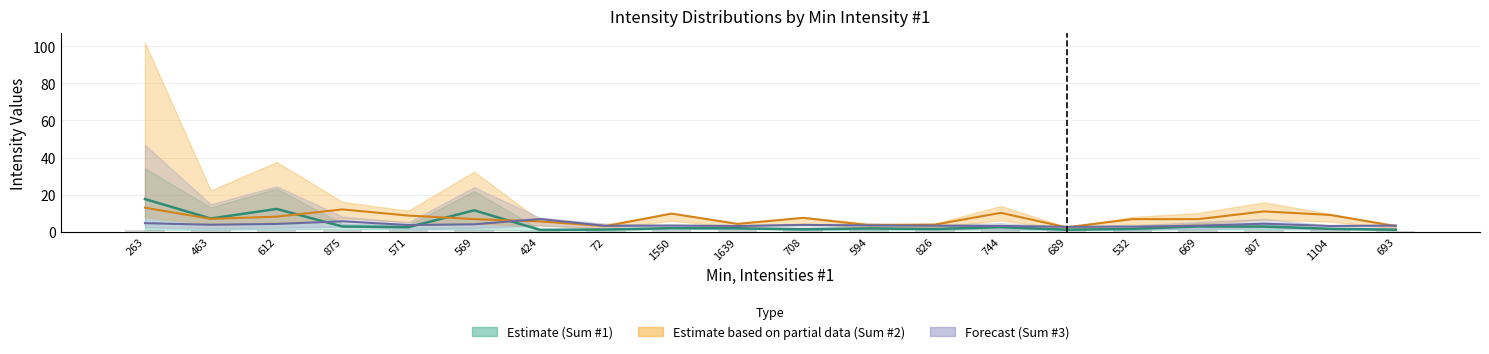

What is the difference between the Mean, Intensities #3 values at 669 and 569?

0.8